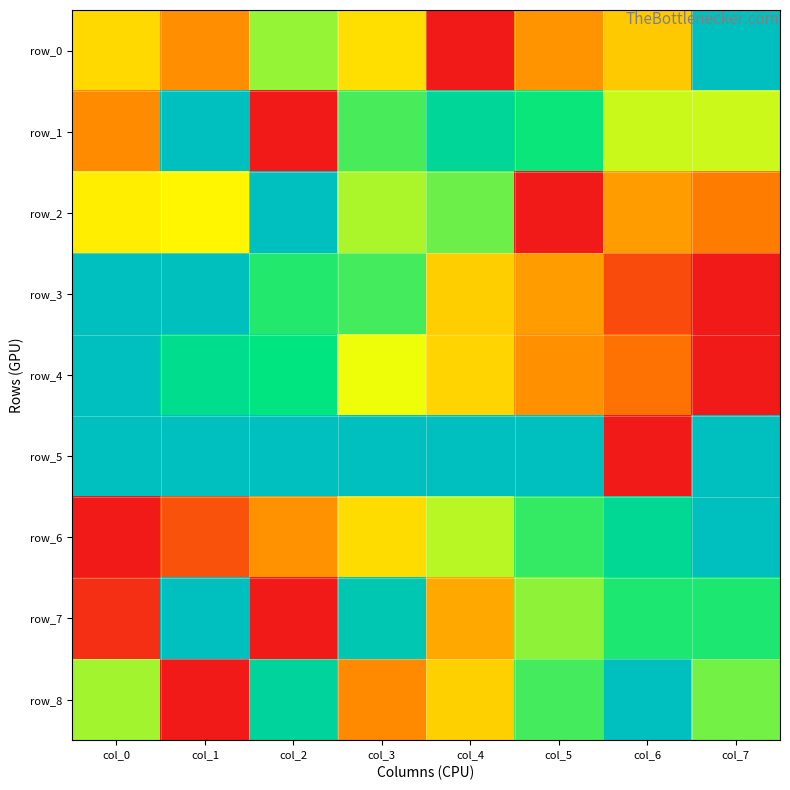

Reading right to left, what are all the values shown in this chart?

row_0: 1.0	0.4	0.3	0.0	0.4	0.6	0.3	0.4
row_1: 0.6	0.6	0.7	0.8	0.7	0.0	1.0	0.3
row_2: 0.2	0.3	0.0	0.6	0.6	1.0	0.5	0.5
row_3: 0.0	0.1	0.3	0.4	0.7	0.7	1.0	1.0
row_4: 0.0	0.2	0.3	0.4	0.5	0.8	0.8	1.0
row_5: 1.0	0.0	1.0	1.0	1.0	1.0	1.0	1.0
row_6: 1.0	0.8	0.7	0.6	0.4	0.3	0.1	0.0
row_7: 0.7	0.7	0.6	0.3	0.9	0.0	1.0	0.1
row_8: 0.6	1.0	0.7	0.4	0.3	0.9	0.0	0.6